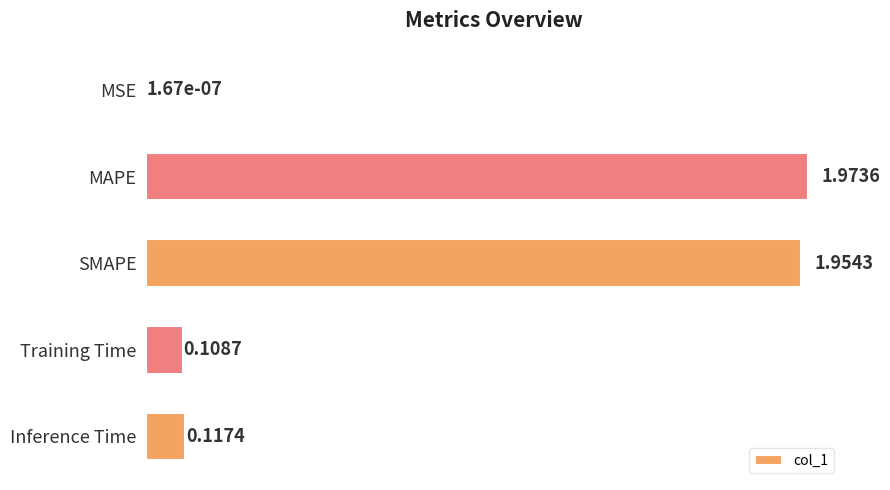

Count the number of categories in the chart.

5